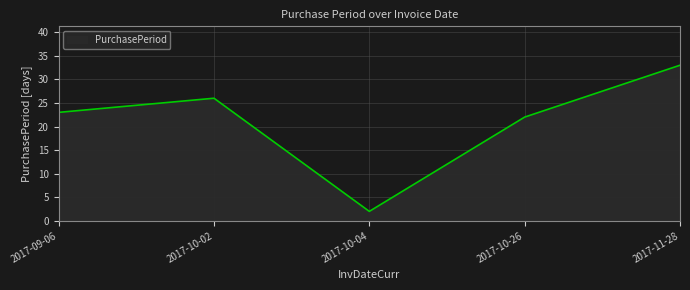

What is the average value?

21